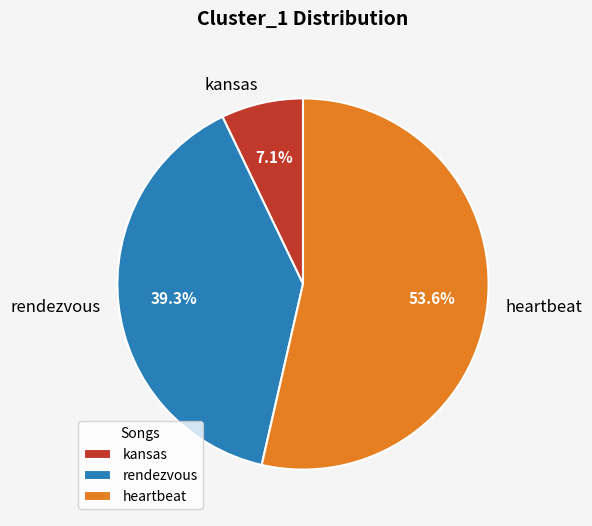

Does heartbeat represent more than half of the total?

Yes